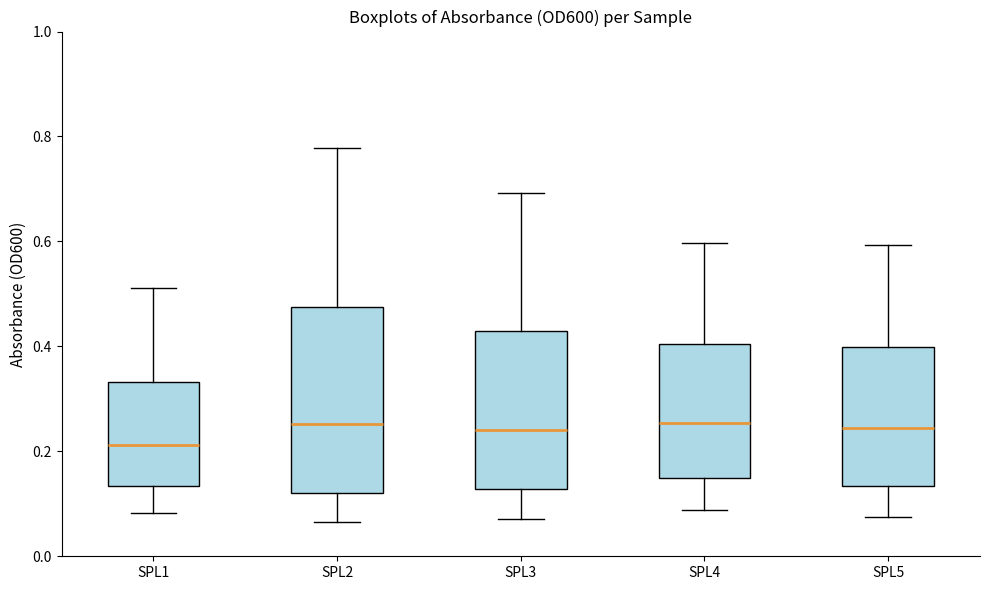

Which box has the lowest median line?

SPL1